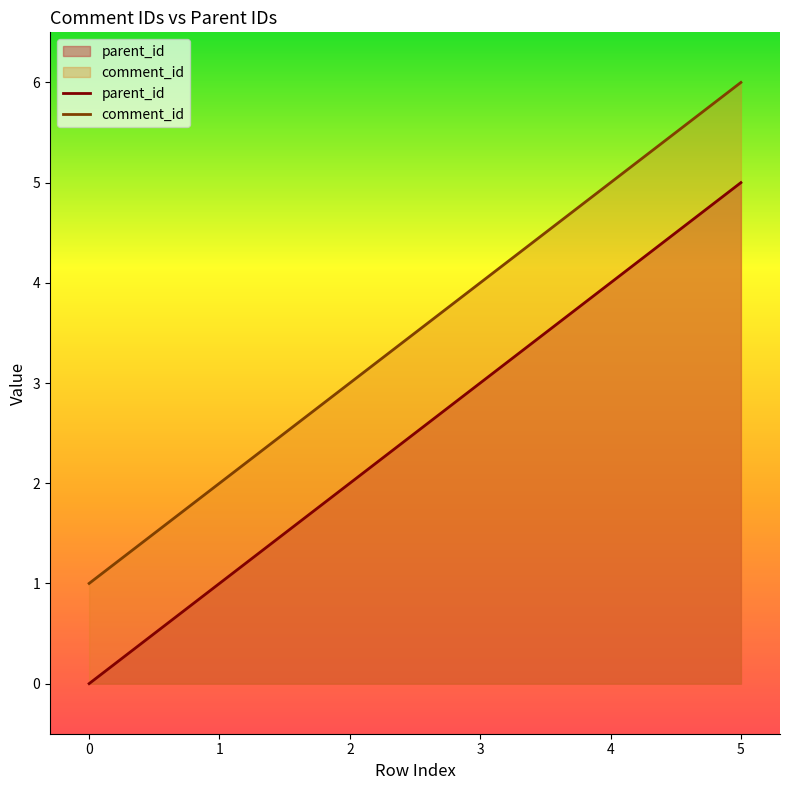

True or false: comment_id has more than 2 points higher than both neighbors.

False